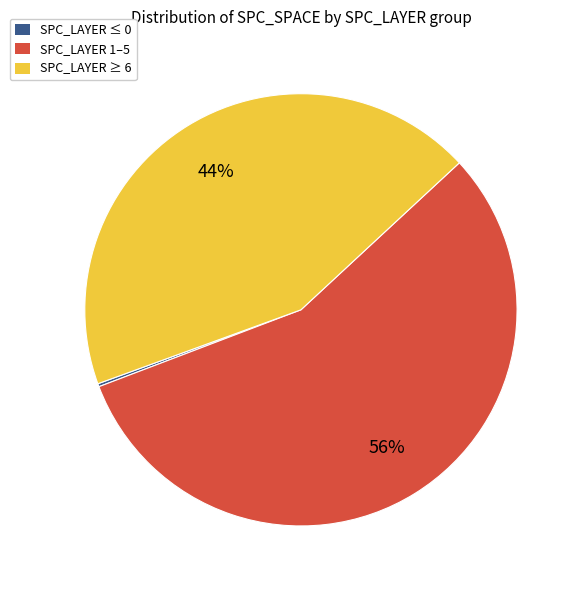

Do SPC_LAYER ≥ 6 and SPC_LAYER 1–5 together represent more than half of the pie?

Yes